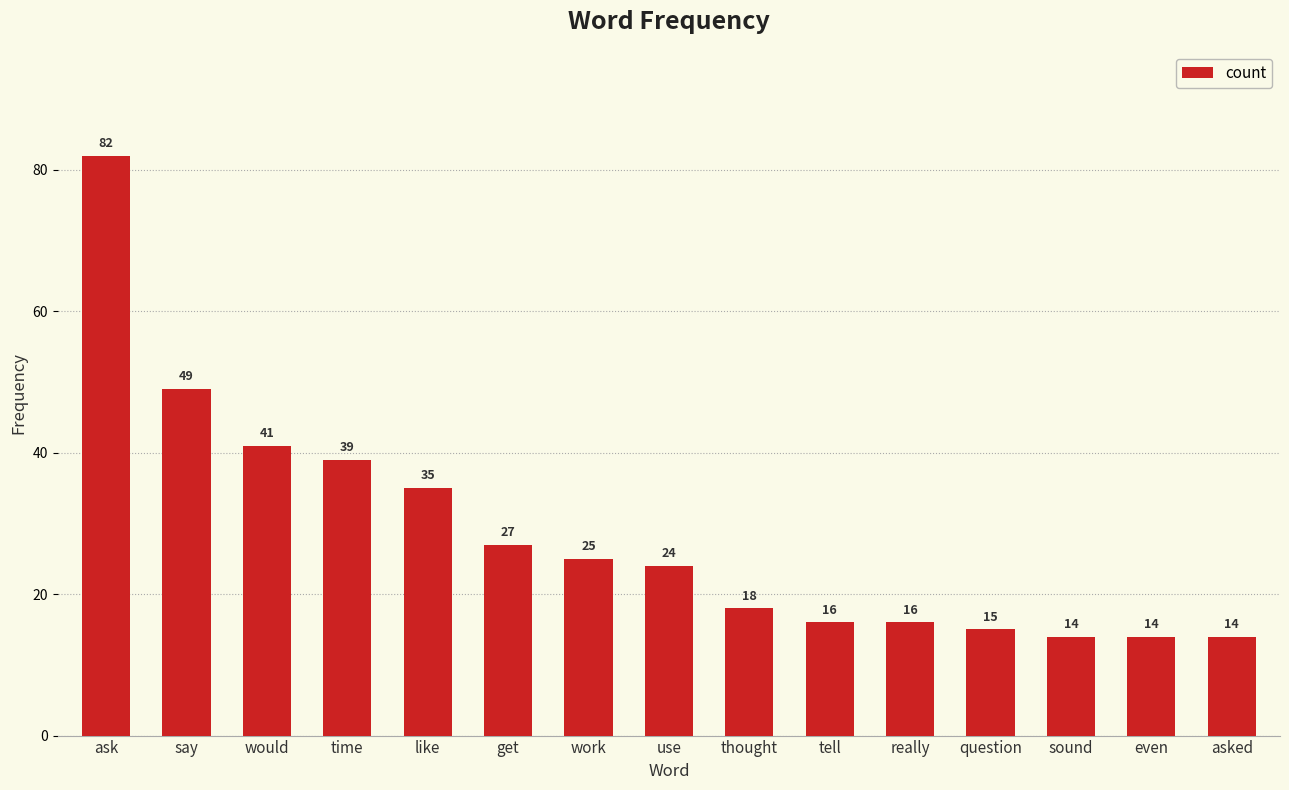

Between say and like, which is larger?

say